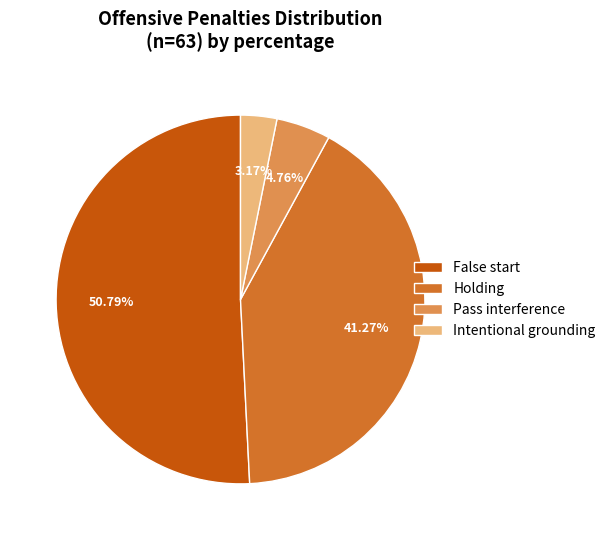

What portion of the pie excludes Holding?

58.7%